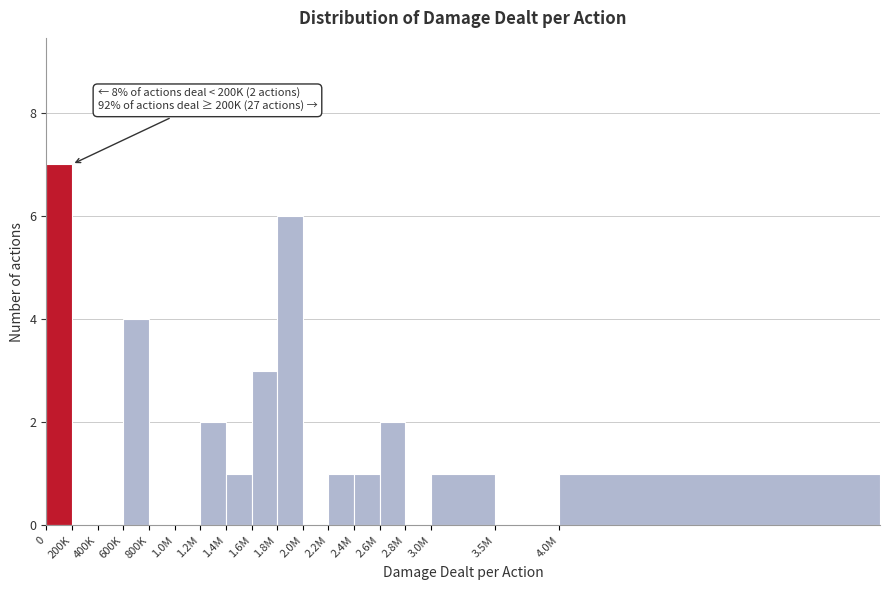

Reading right to left, extract all data points from this chart.

4.0M=1	3.5M=0	3.0M=1	2.8M=0	2.6M=2	2.4M=1	2.2M=1	2.0M=0	1.8M=6	1.6M=3	1.4M=1	1.2M=2	1.0M=0	800K=0	600K=4	400K=0	200K=0	0=7